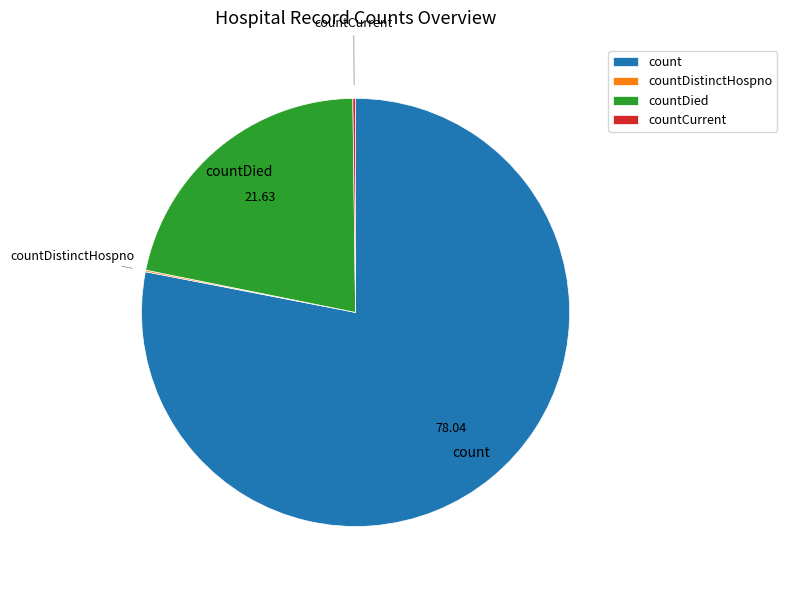

Which slice is the largest?

count